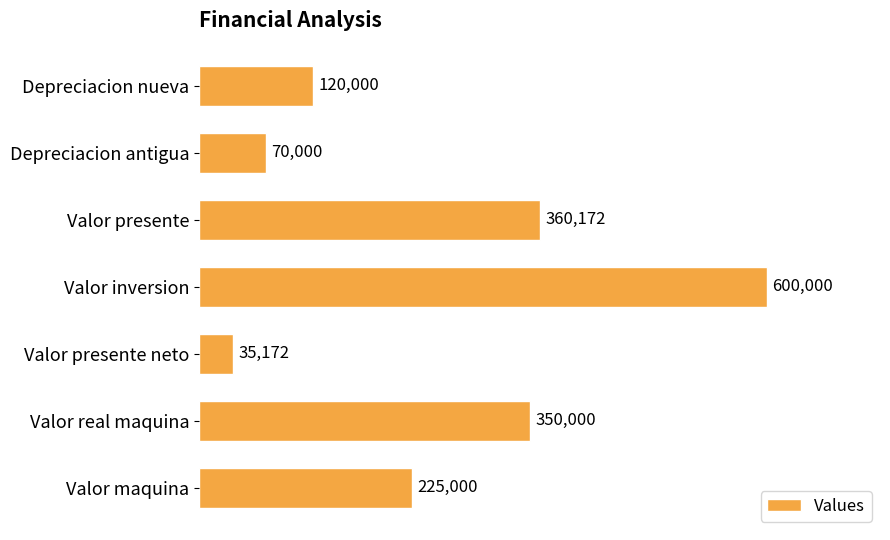

How many bars are there in total?

7